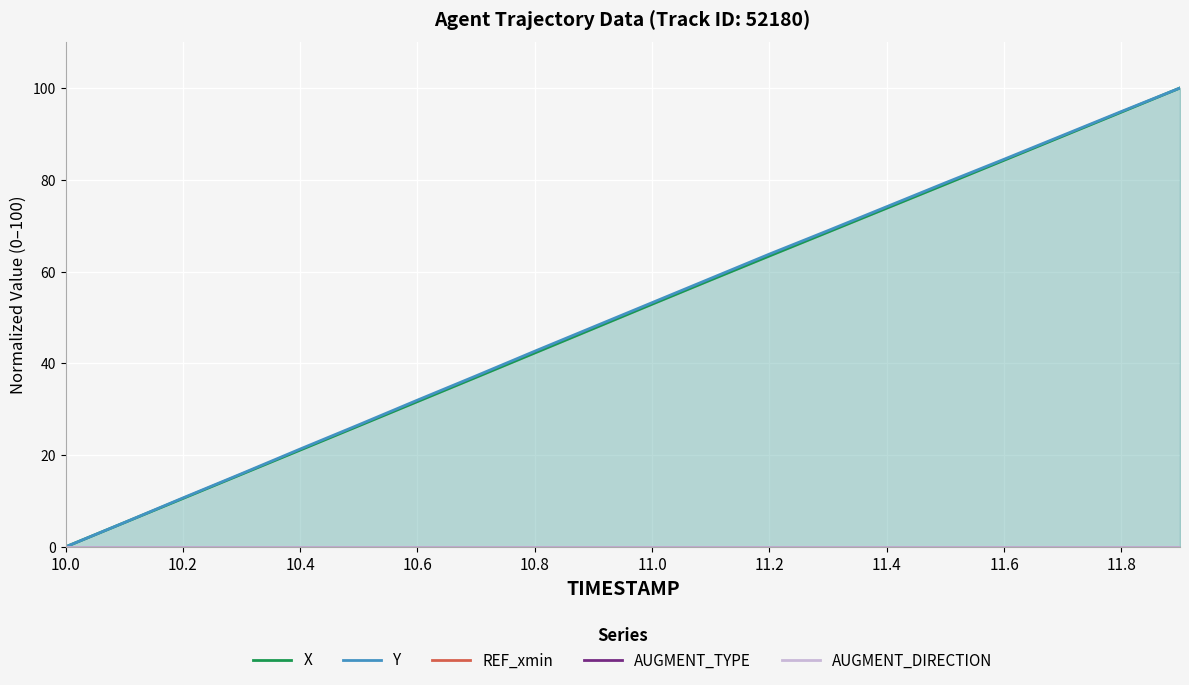

True or false: Y has a value of 30.6 at 17.

False